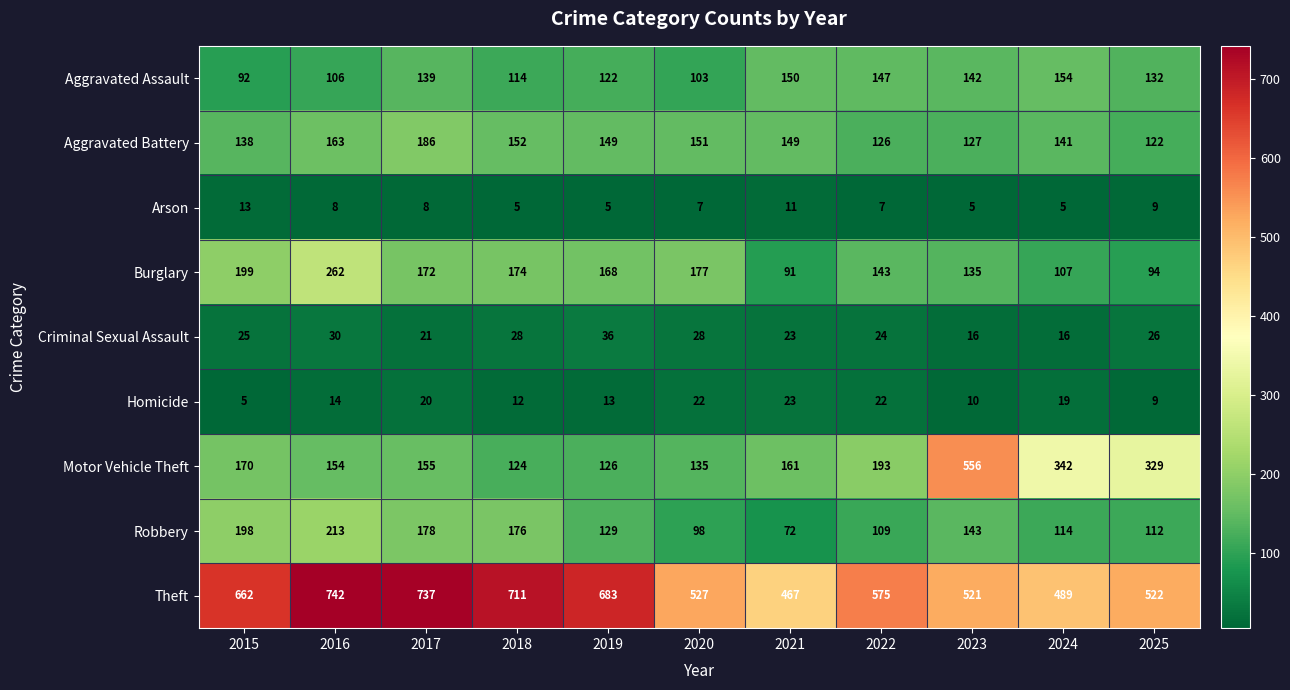

The value of Theft at 2019 is 683. True or false?

True